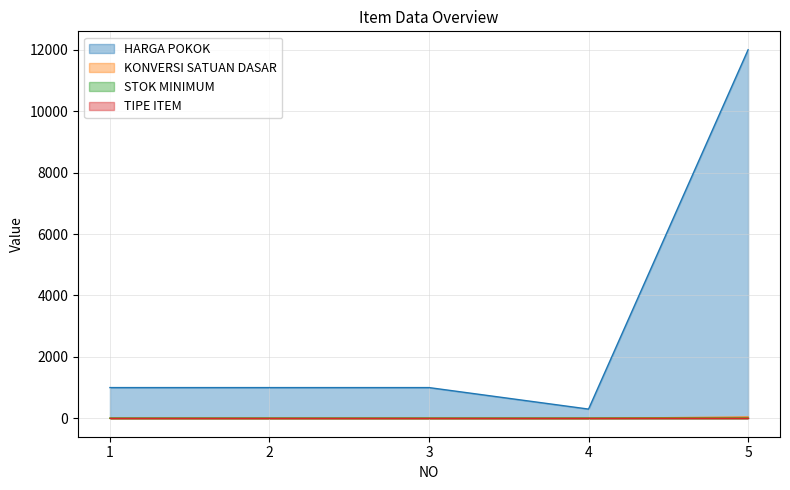

How many lines are shown in the chart?

4